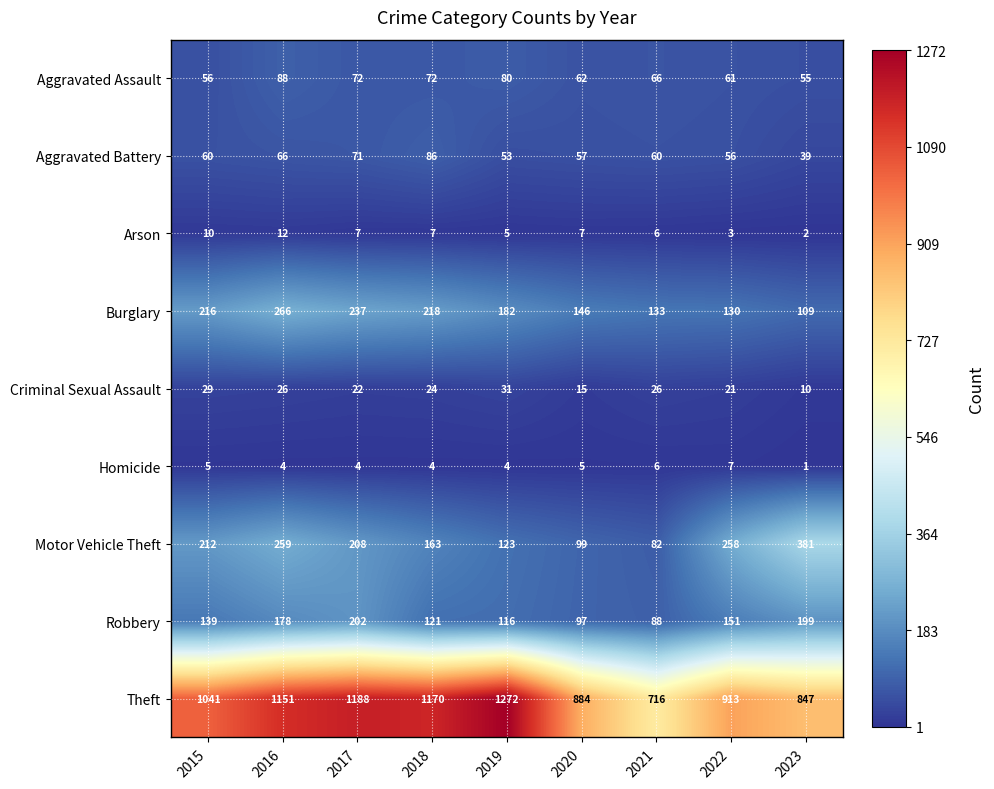

Read the Aggravated Battery value at 2019.

53